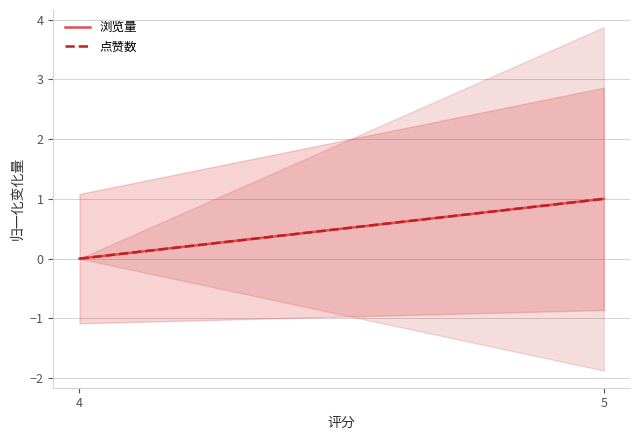

The 浏览量 series shows 1.0 at 5. True or false?

True